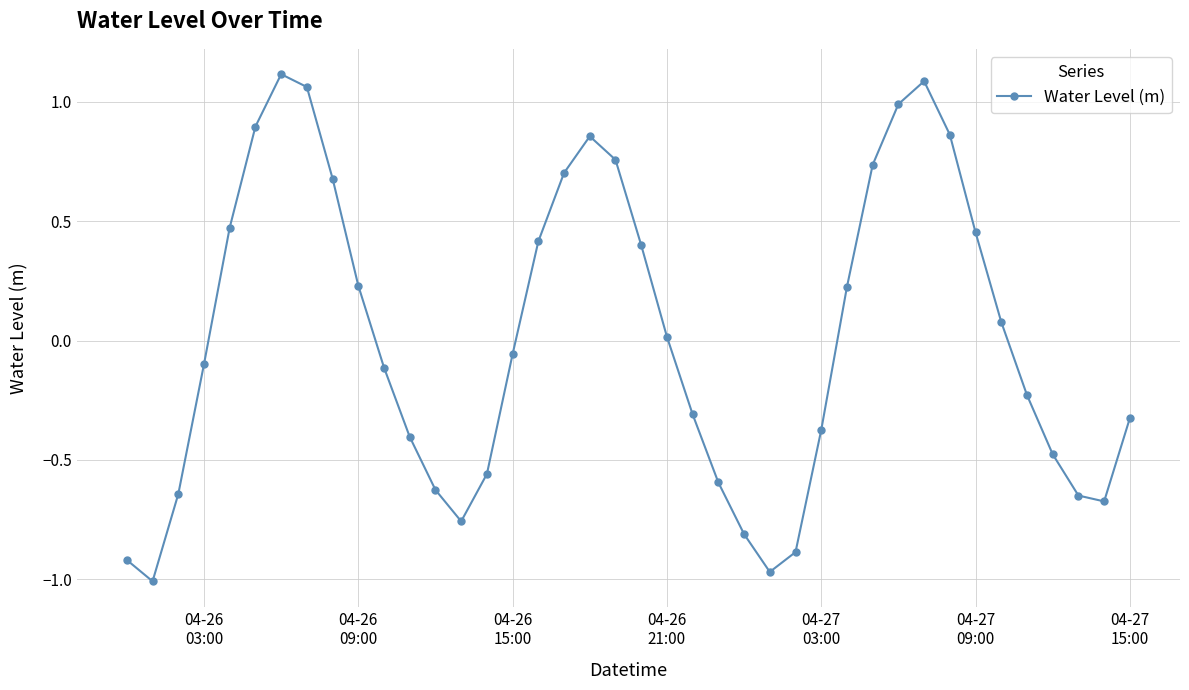

How many categories are shown in the chart?

40